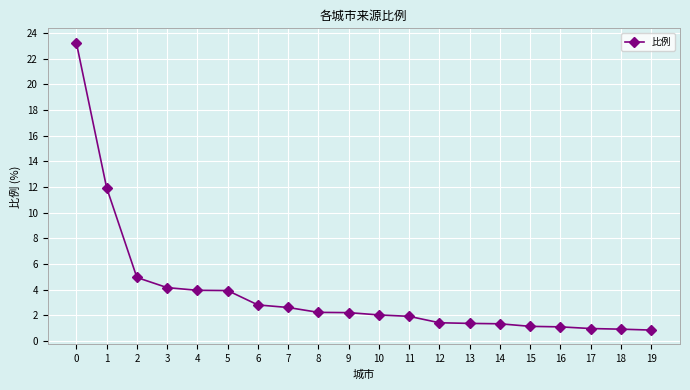

How many lines are shown in the chart?

1